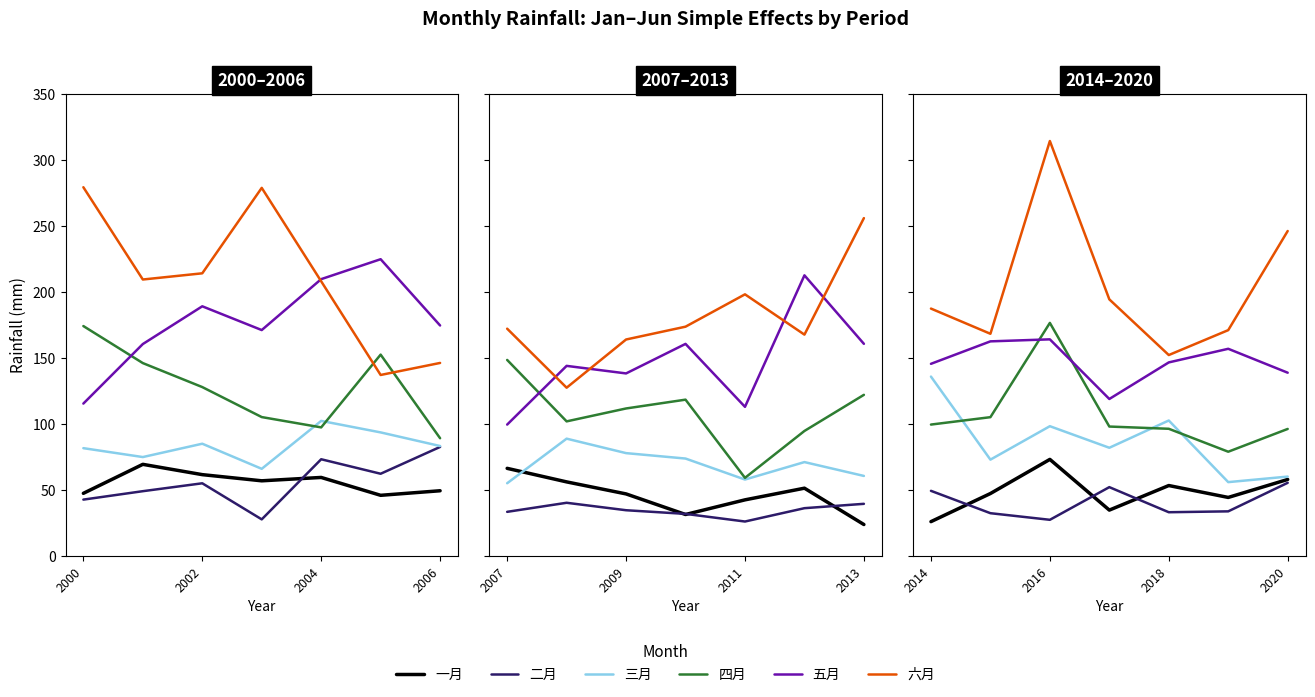

The 五月 series shows 47.3 at 2014. True or false?

False